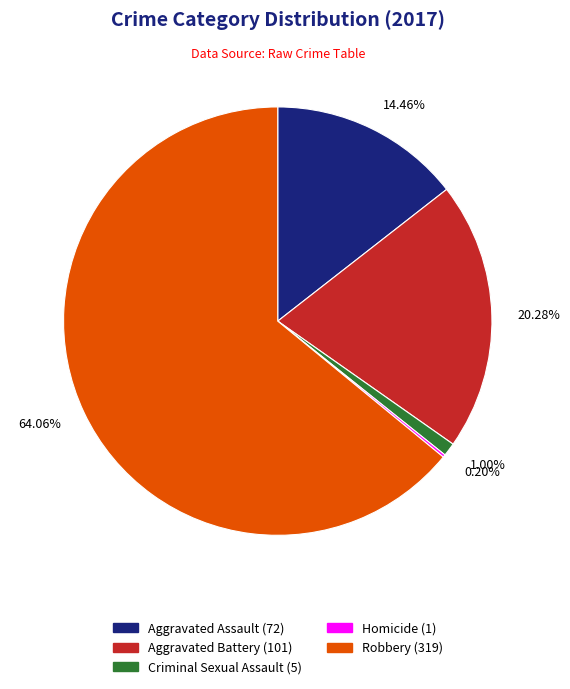

What portion of the pie excludes Criminal Sexual Assault?

99.0%